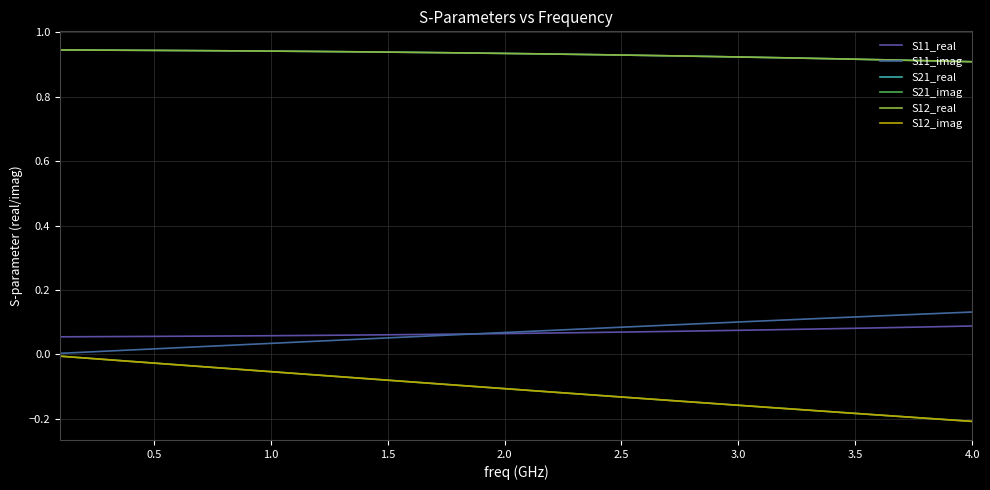

Rank the series by their maximum value, from lowest to highest.

S21_imag, S12_imag, S11_real, S11_imag, S21_real, S12_real